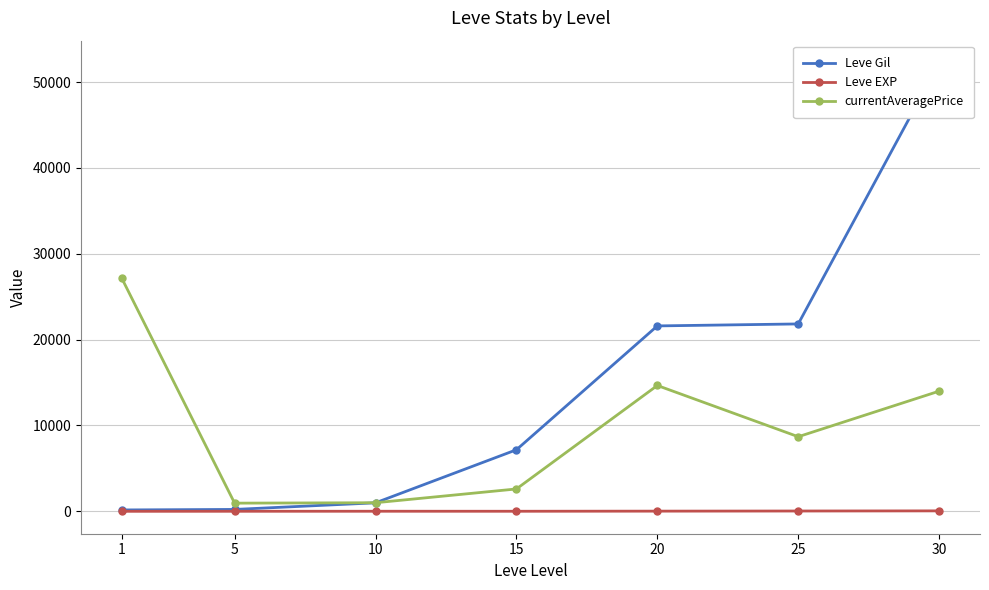

How many values in the Leve EXP series exceed 9?

3